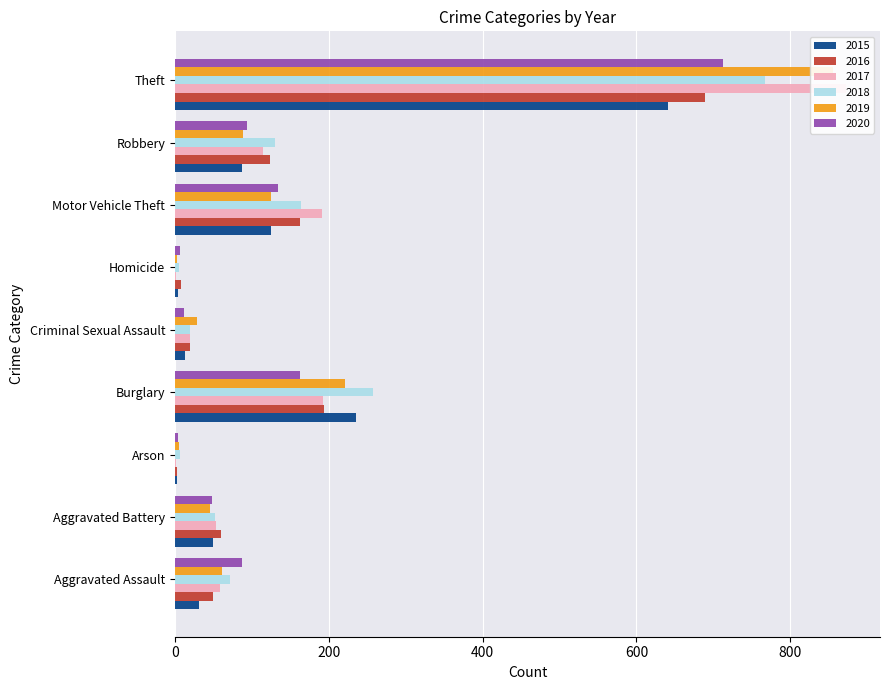

What is the difference between the second highest and second lowest values in the 2019 series?

216